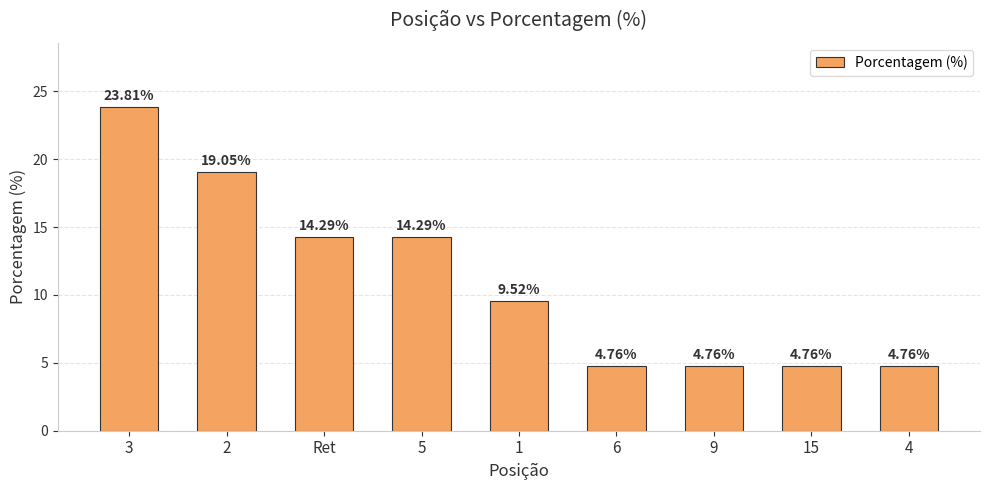

What is the difference between the values at Ret and 9?

9.5